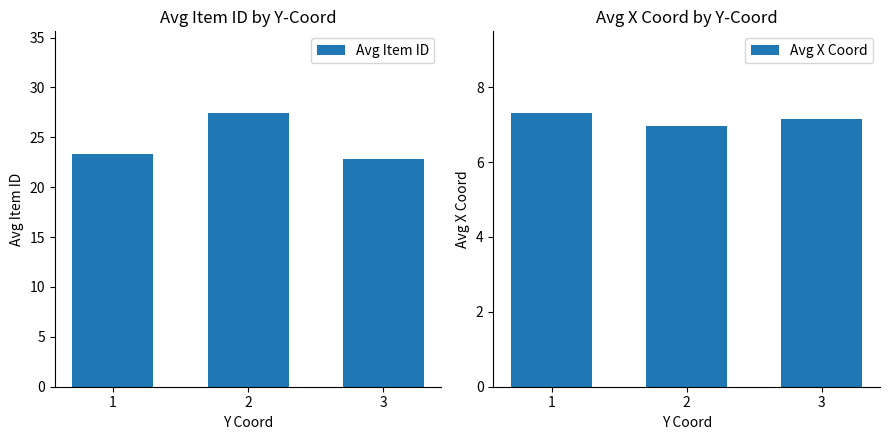

What value does the Avg X Coord series have at 2?

7.0